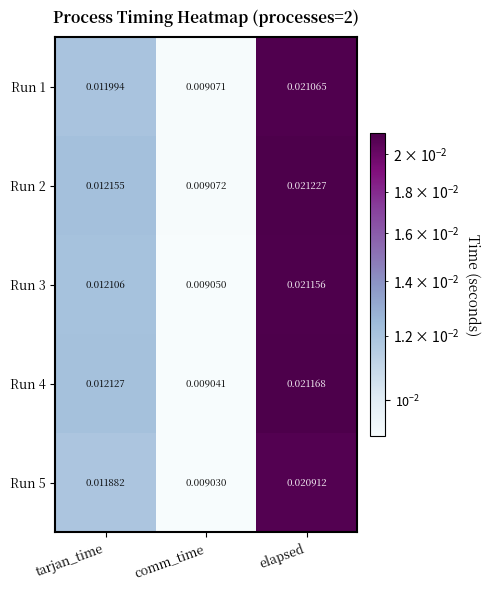

Count the number of categories in the chart.

3